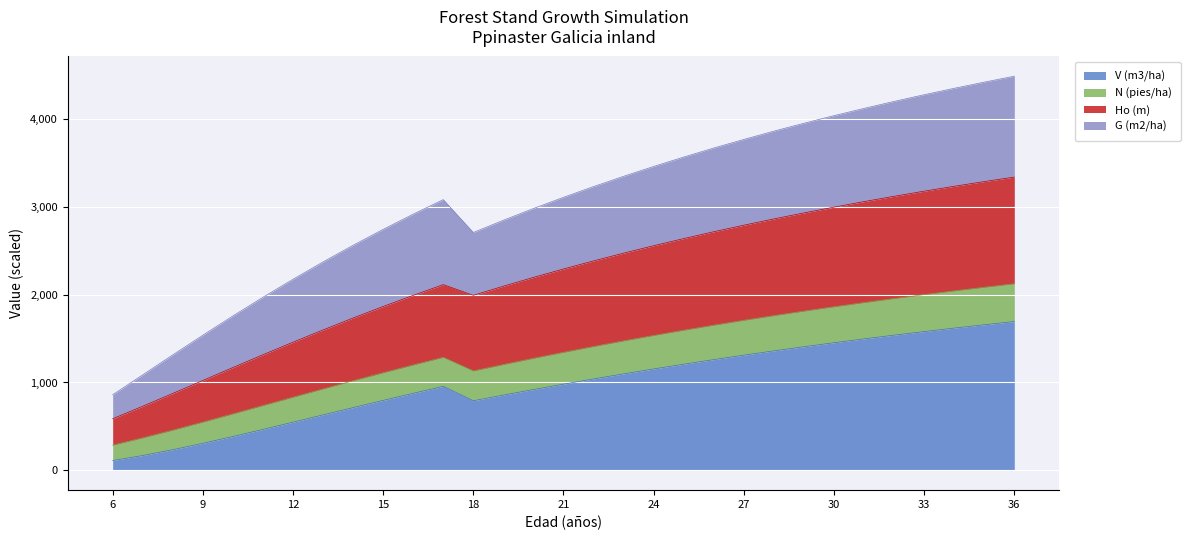

True or false: N (pies/ha) and V (m3/ha) intersect in this chart.

False